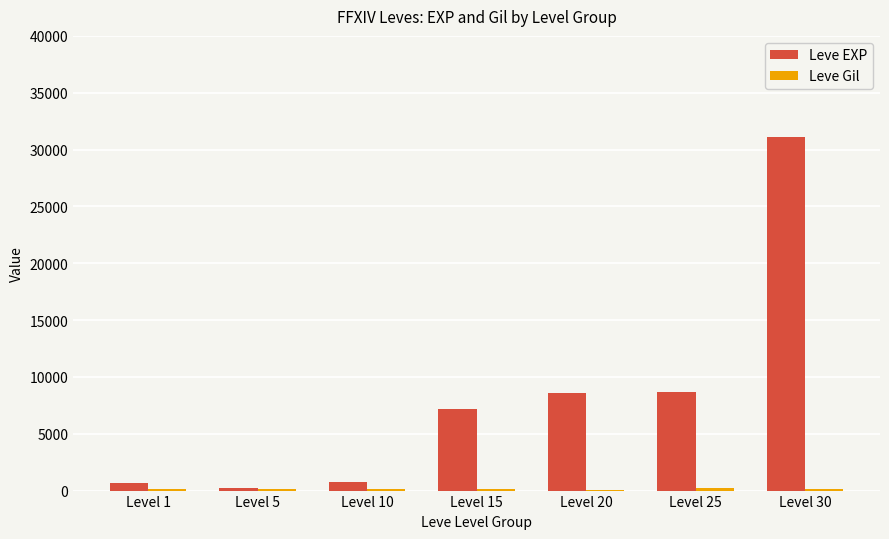

Which category has the highest value across all series?

Level 30